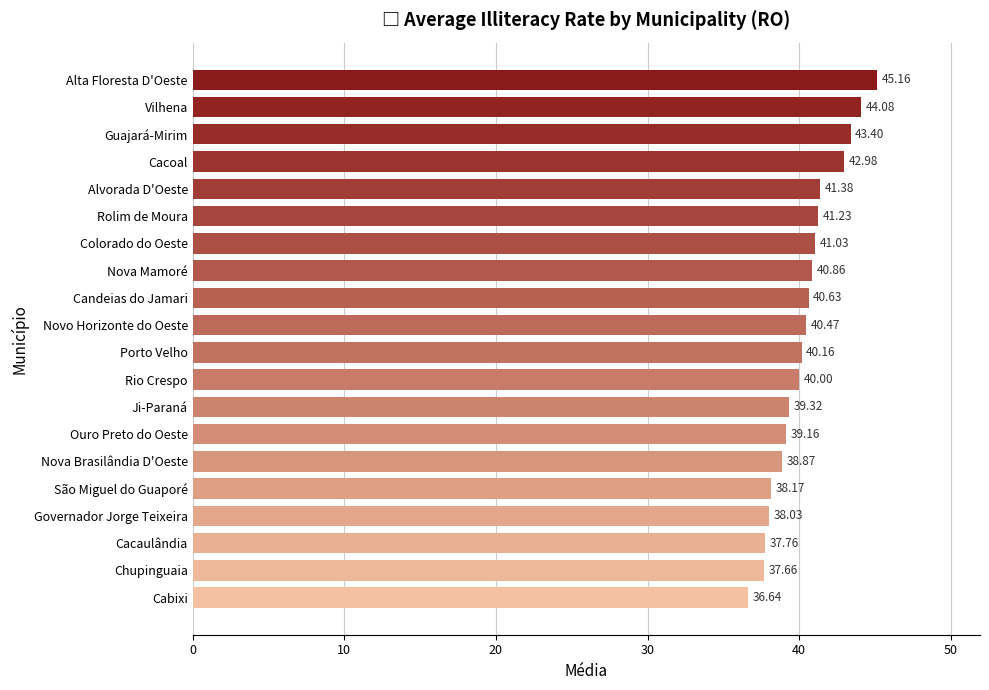

What is the average value?

40.3